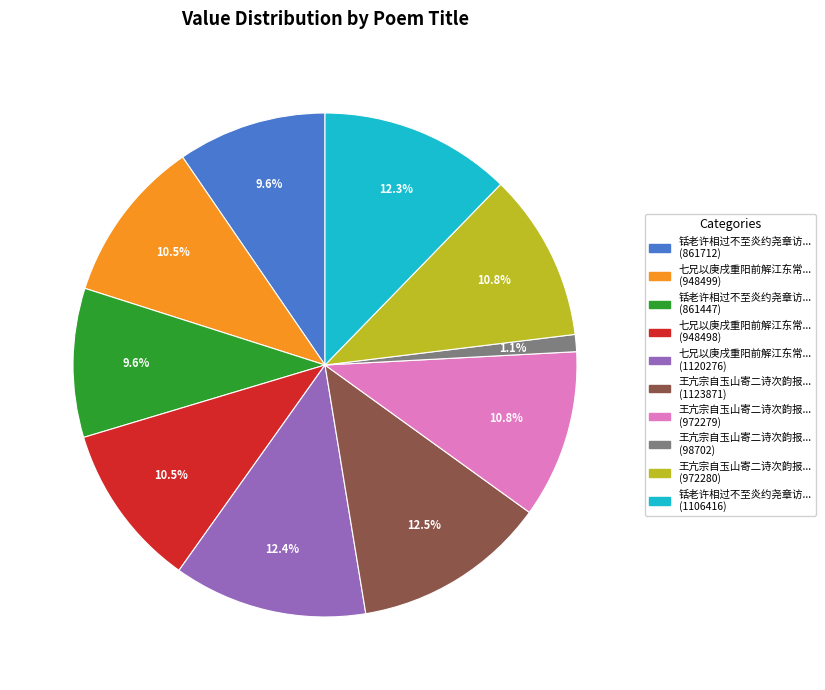

Count the number of slices in the pie.

10